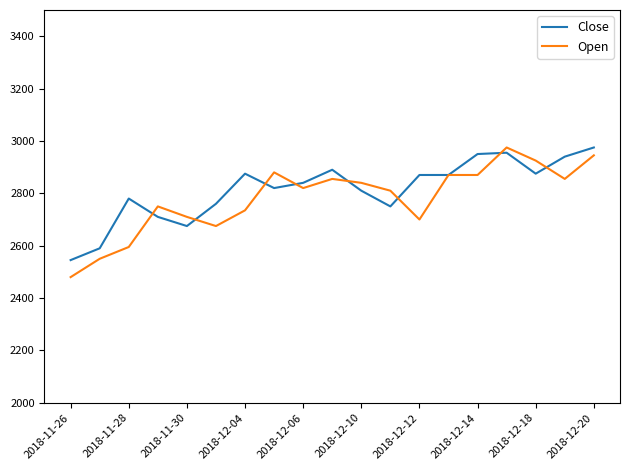

Which series has the largest range (max minus min)?

Open